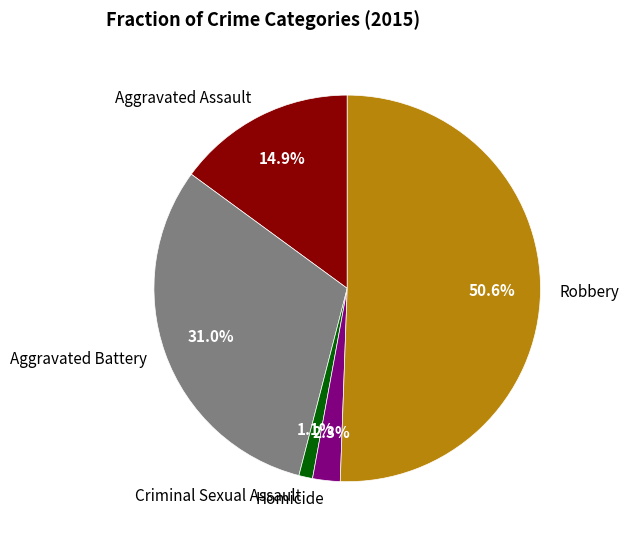

To the nearest percent, what portion does Robbery represent?

51%